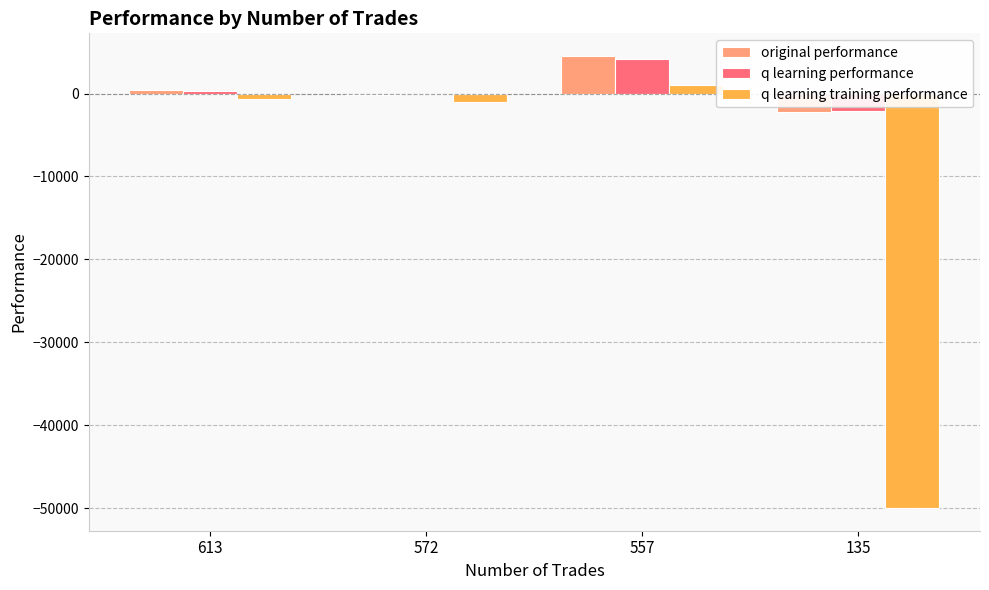

At which category does the chart reach its peak across all series?

557